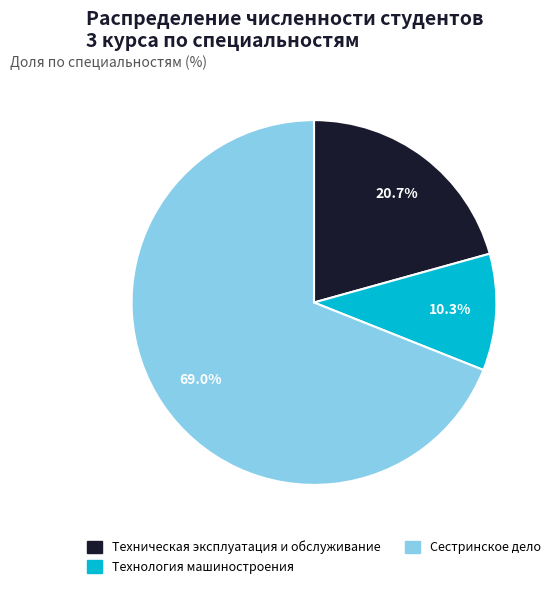

Is the sum of Сестринское дело and Технология машиностроения greater than half?

Yes